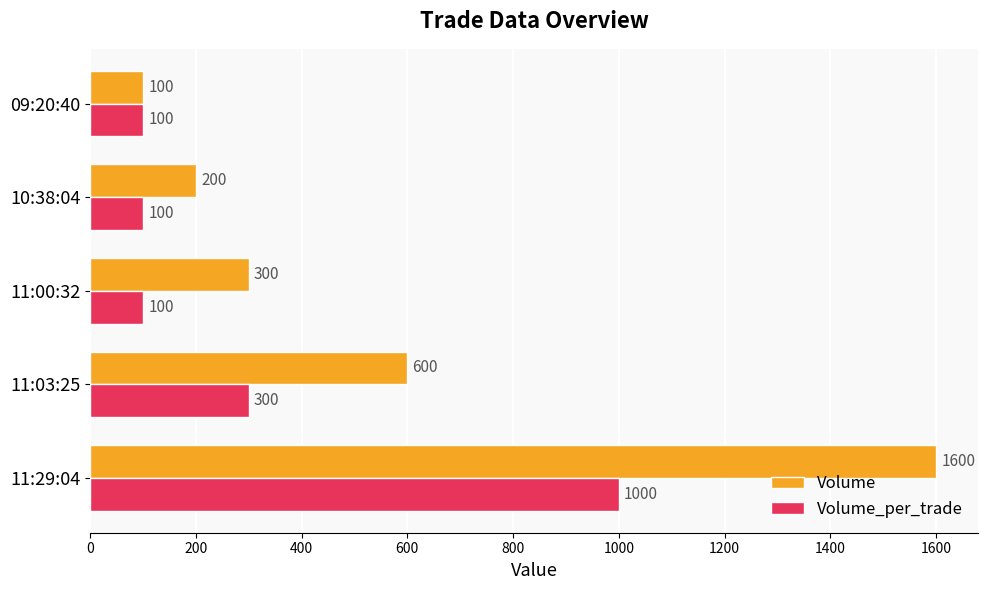

True or false: Volume has a value of 200 at 10:38:04.

True